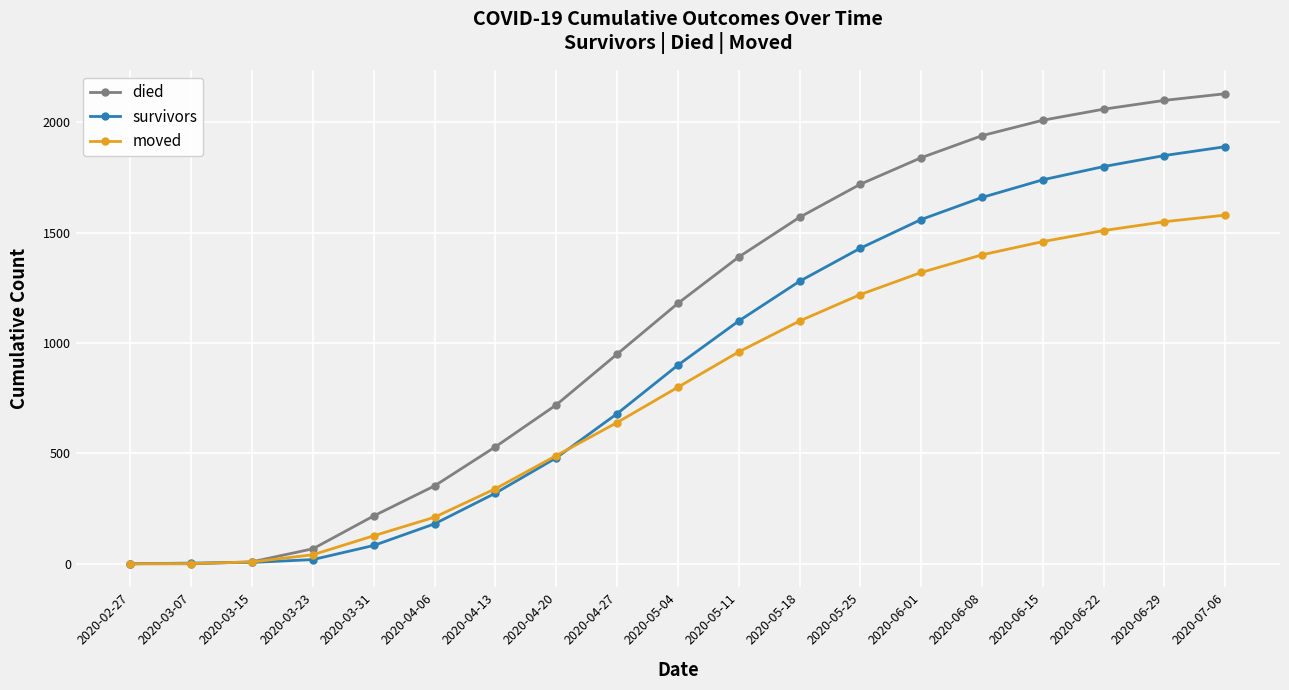

What is the label of the 2nd point from the right?

2020-06-29